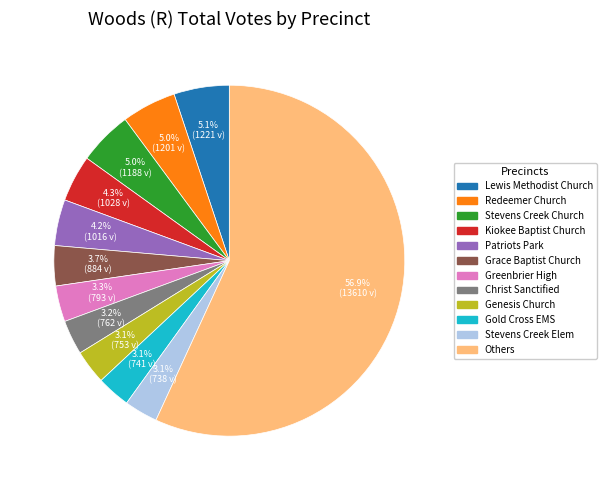

To the nearest percent, what is the average slice percentage?

8%